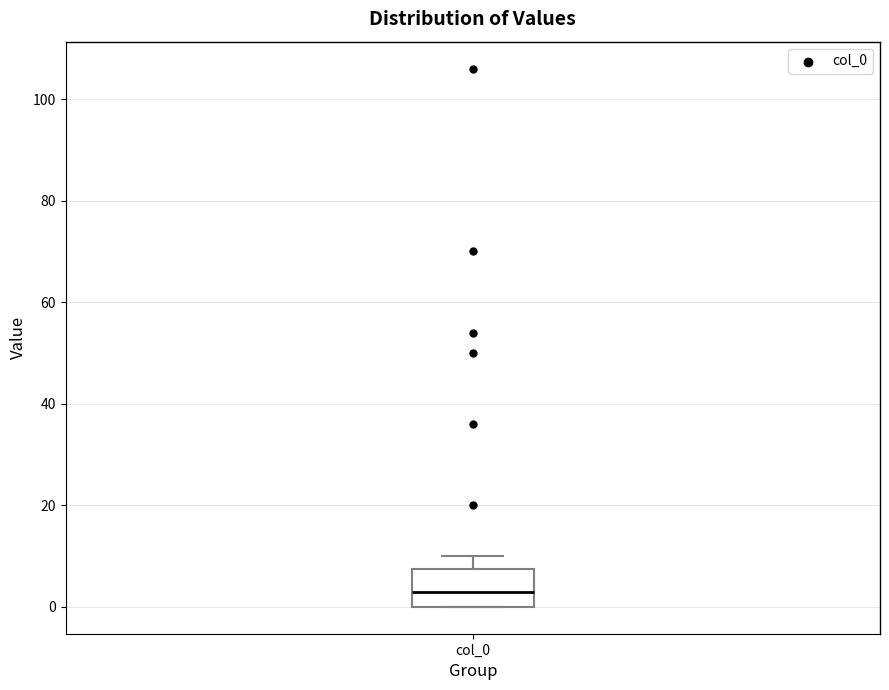

Where is the lower edge of the box for col_0 on the y-axis? The values are not printed on the chart, so give them approximately, as read against the axis.

0